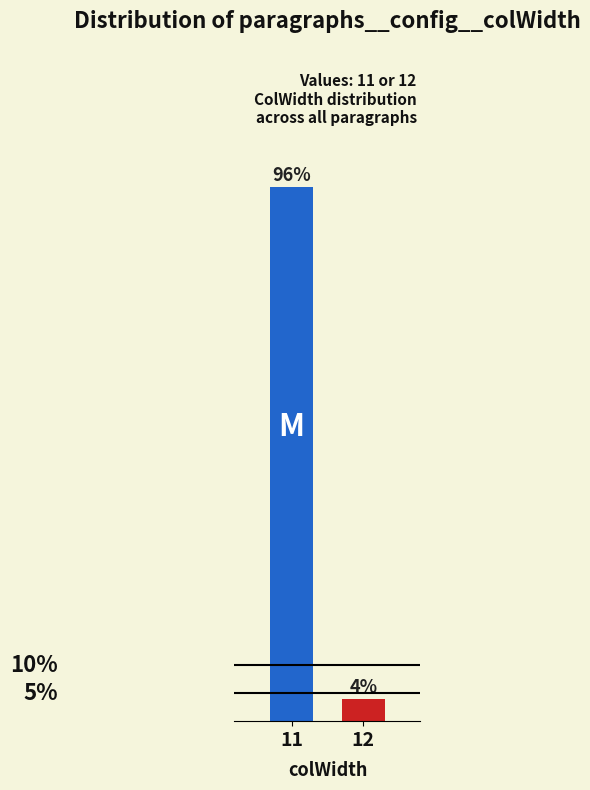

Rank the categories by value from highest to lowest.

11, 12